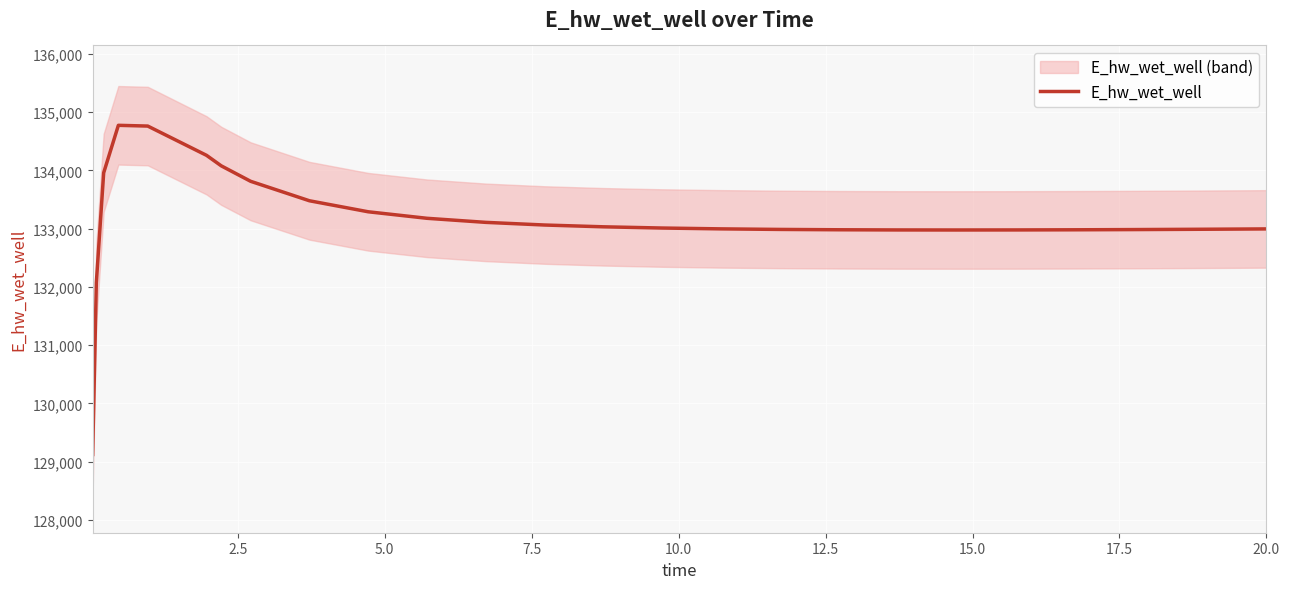

What is the difference between the second highest and minimum values?

5636.4